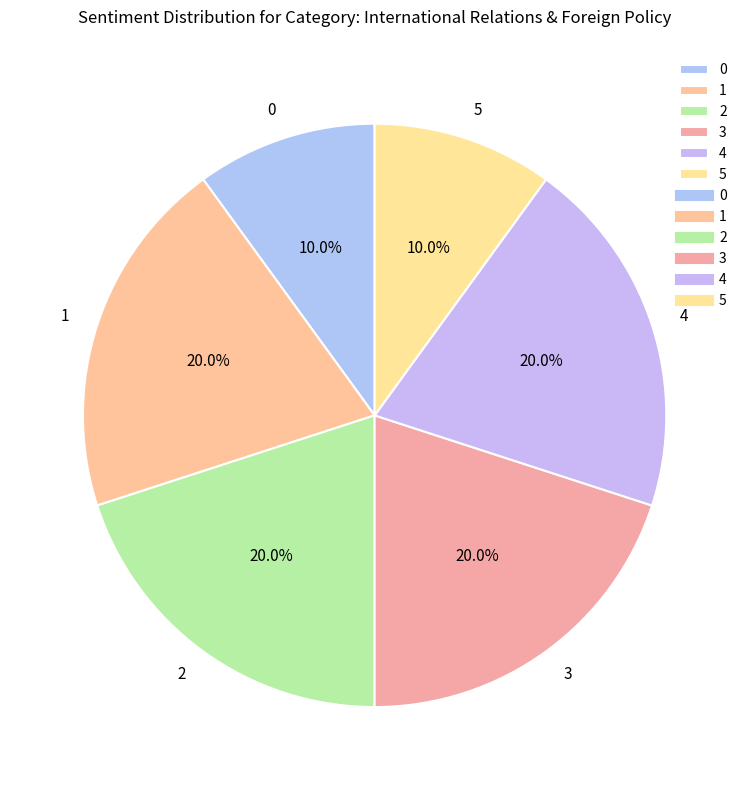

What is the ratio of the value at 5 to the value at 1?

0.5